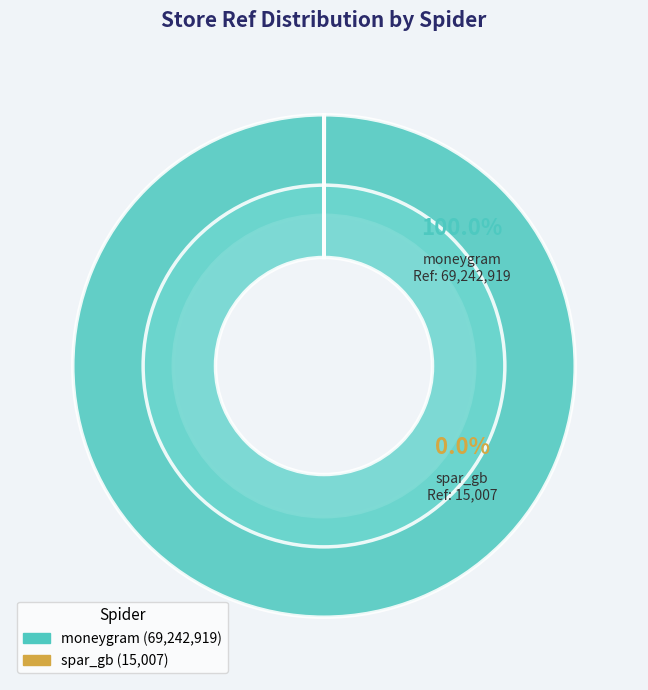

Between spar_gb and moneygram, which is larger?

moneygram